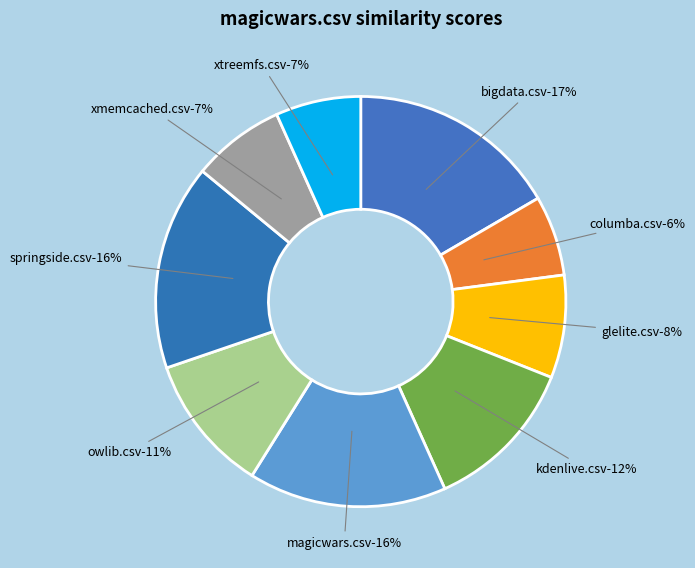

Combined, do springside.csv and columba.csv account for over 50%?

No